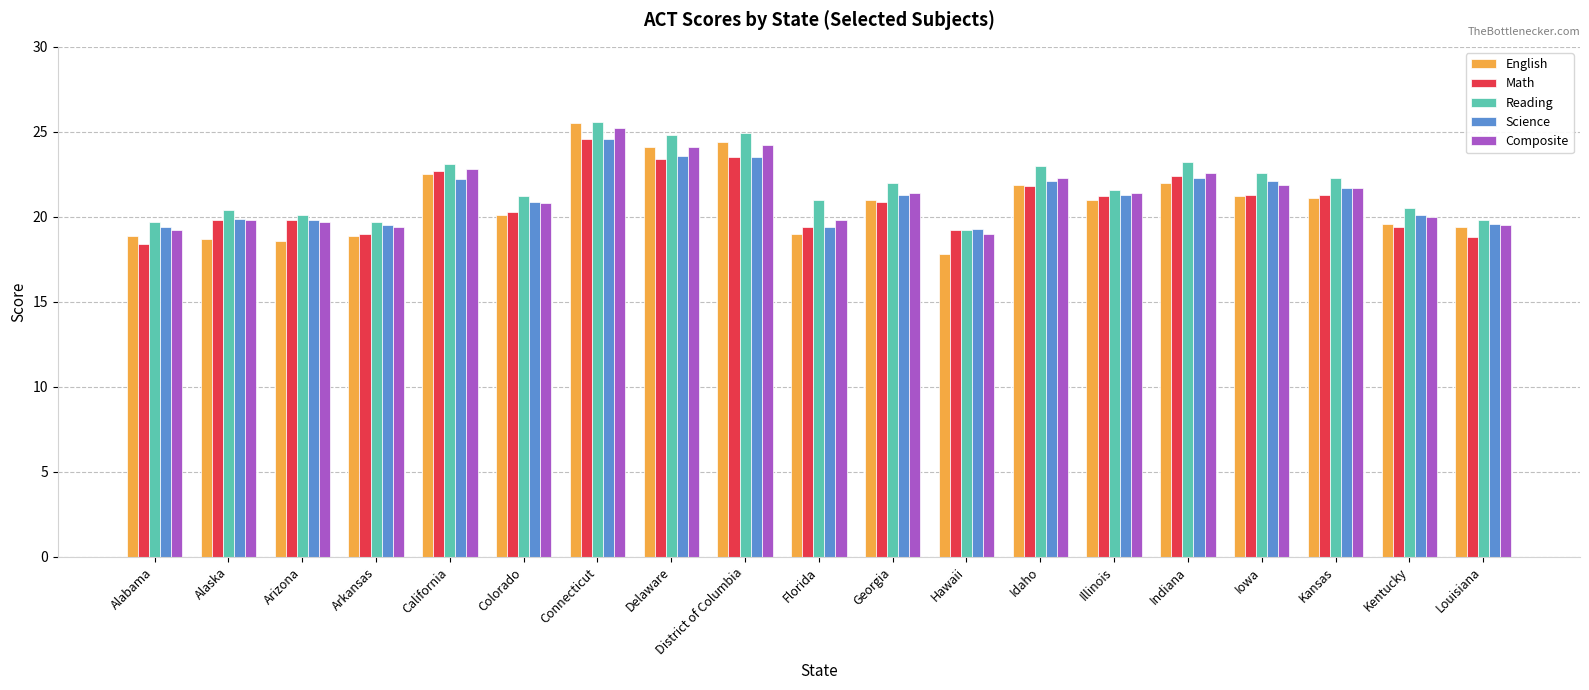

What is the difference between the maximum and minimum values in the English series?

7.7